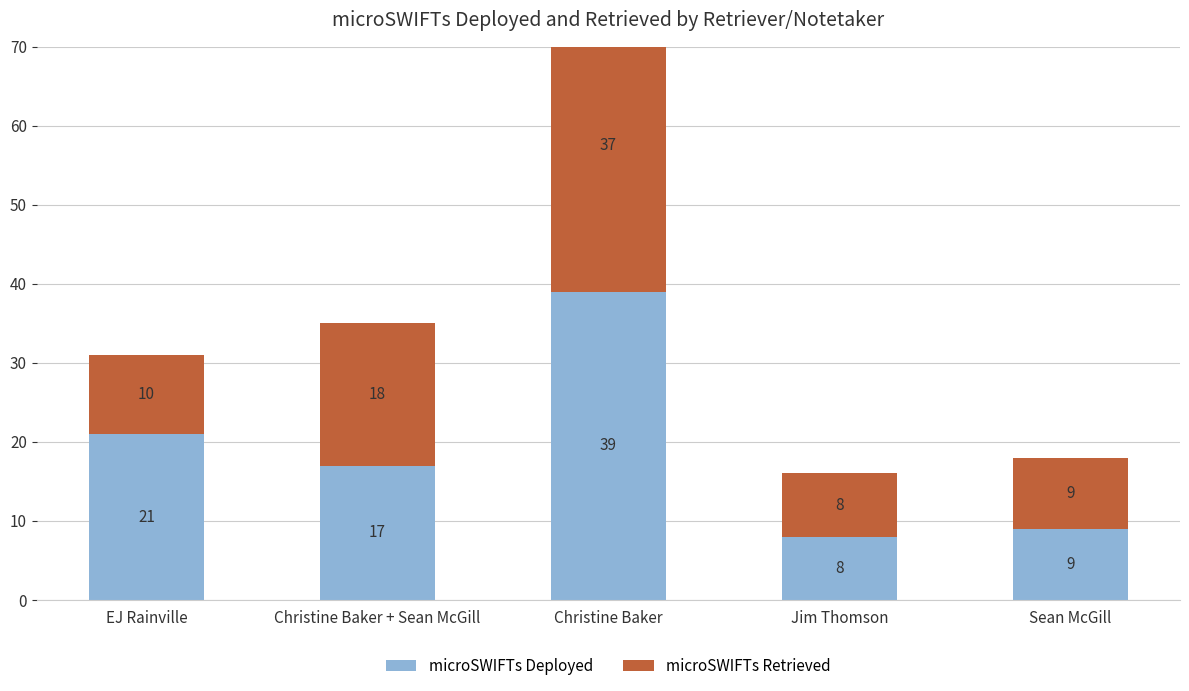

True or false: microSWIFTs Retrieved has a value of 22 at Christine Baker.

False